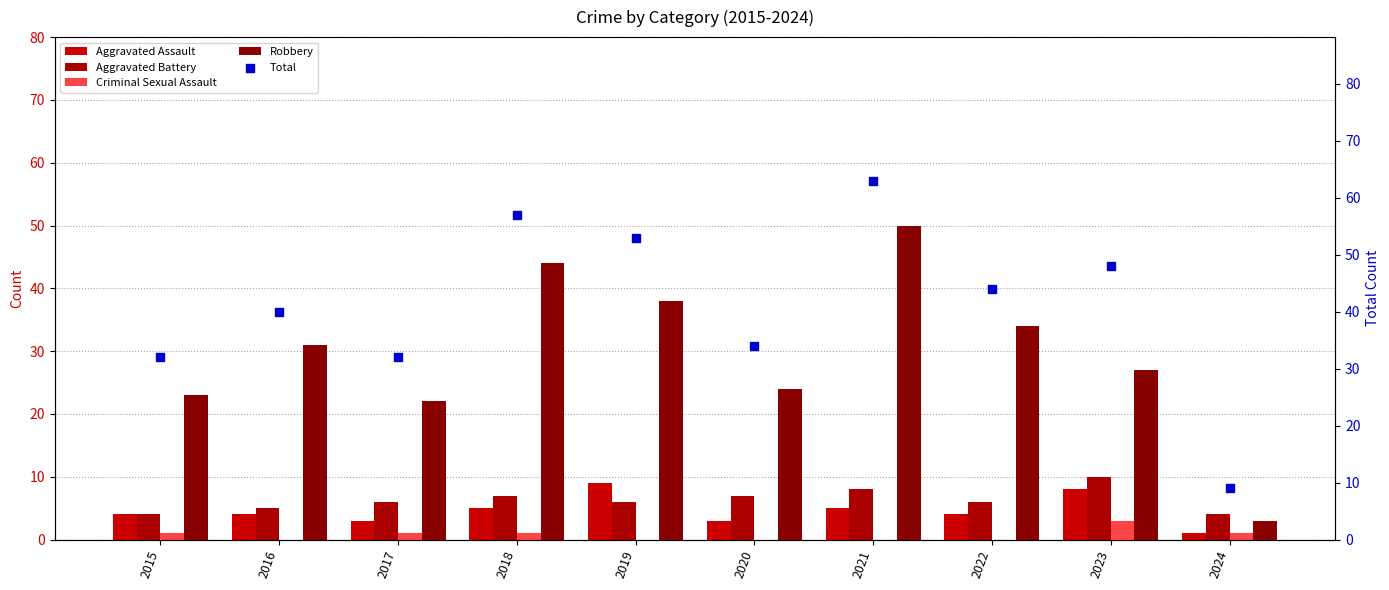

Is the value of Total at 2020 greater than the value of Aggravated Battery at 2022?

Yes